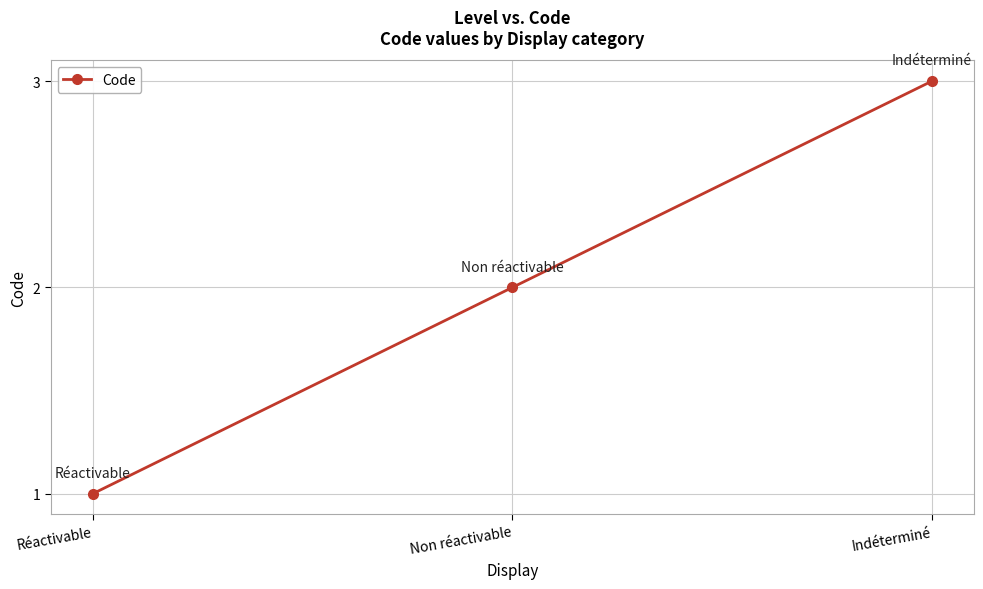

The chart shows a value of 1 at Non réactivable. True or false?

False